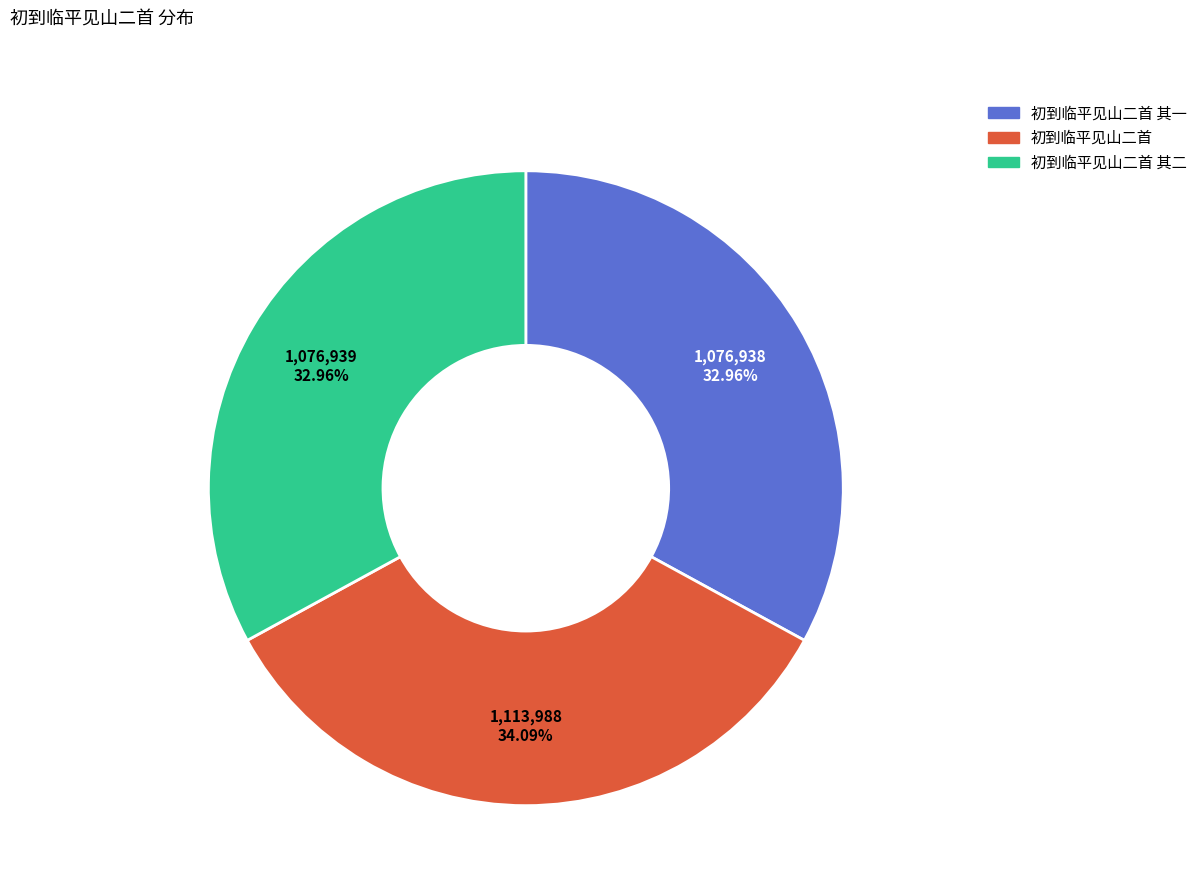

Do 初到临平见山二首 其二 and 初到临平见山二首 其一 together represent more than half of the pie?

Yes